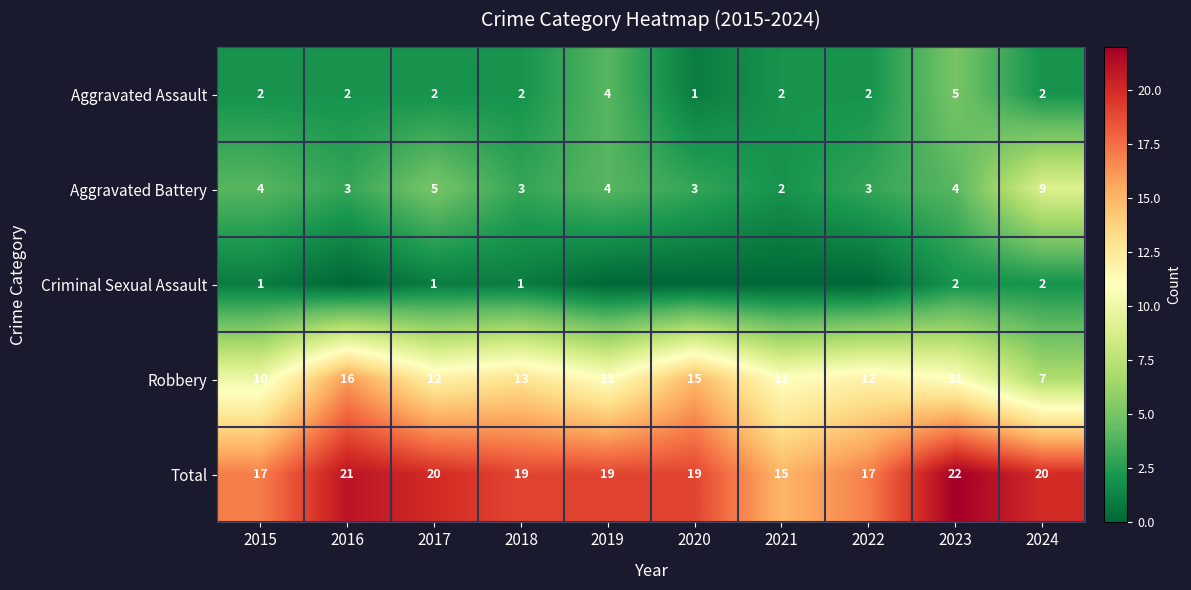

At which category does the chart reach its peak across all series?

2023